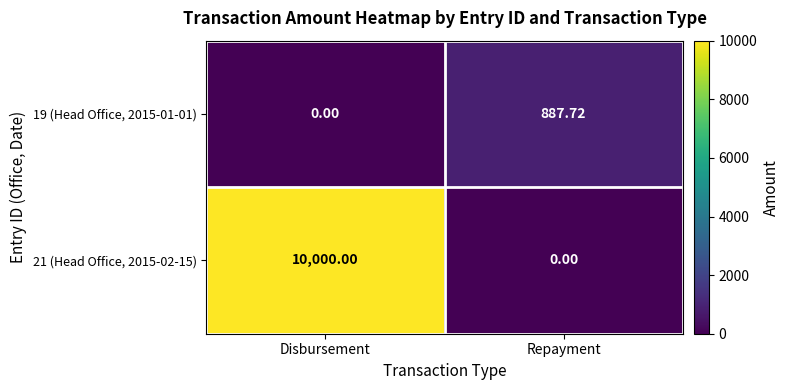

Which series changed the most between Disbursement and Repayment?

21 (Head Office, 2015-02-15)